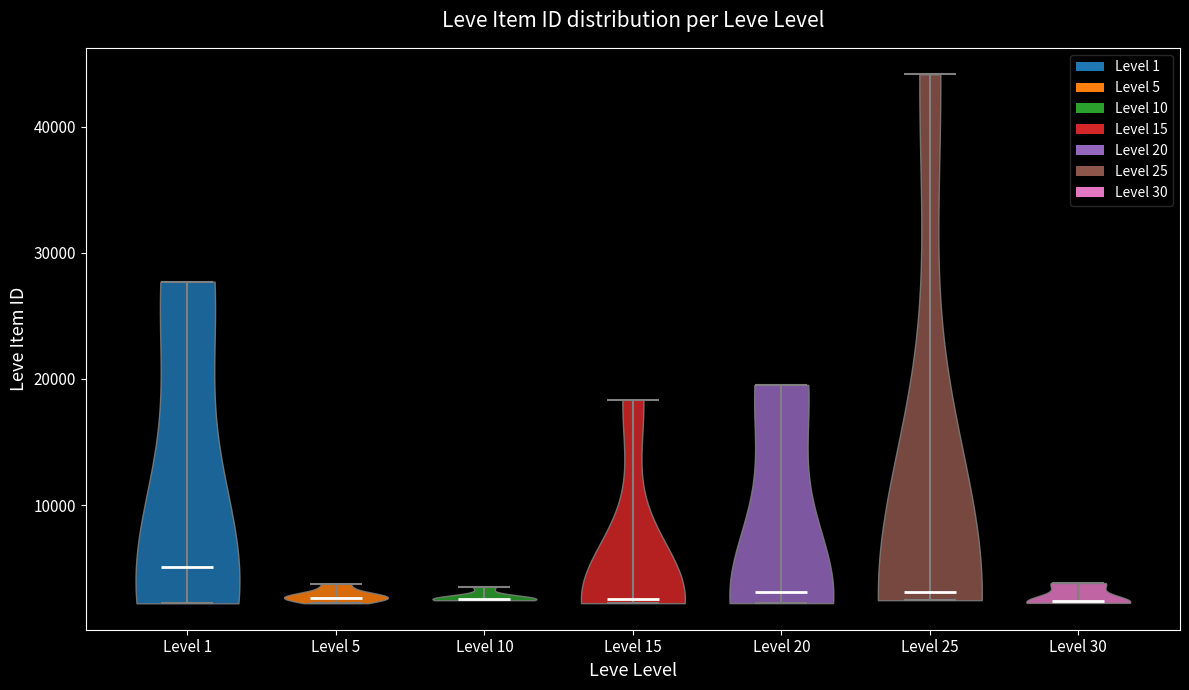

Reading left to right, read every violin against the y-axis: where its median line is, and the lowest and highest points it reaches. The values are not printed on the chart, so give them approximately, as read against the axis.

Level 1: median line 5000, lowest point 2000, highest point 28000
Level 5: median line 3000, lowest point 2000, highest point 4000
Level 10: median line 3000, lowest point 2000, highest point 4000
Level 15: median line 3000, lowest point 2000, highest point 18000
Level 20: median line 3000, lowest point 2000, highest point 20000
Level 25: median line 3000, lowest point 2000, highest point 44000
Level 30: median line 2000, lowest point 2000, highest point 4000